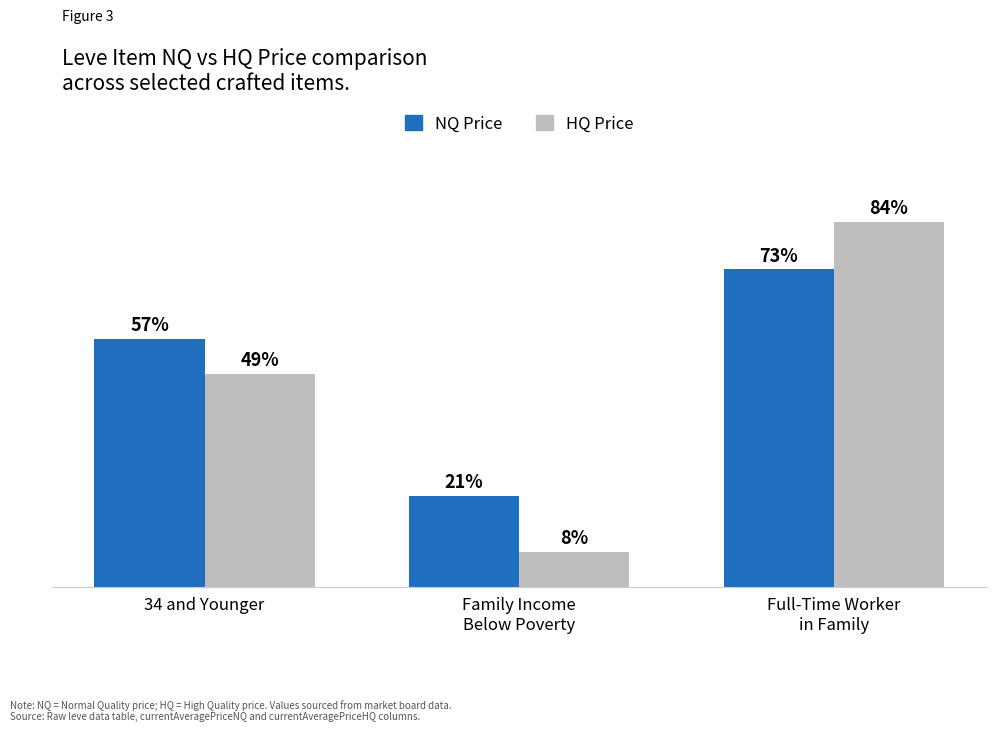

Does the chart contain stacked bars?

No